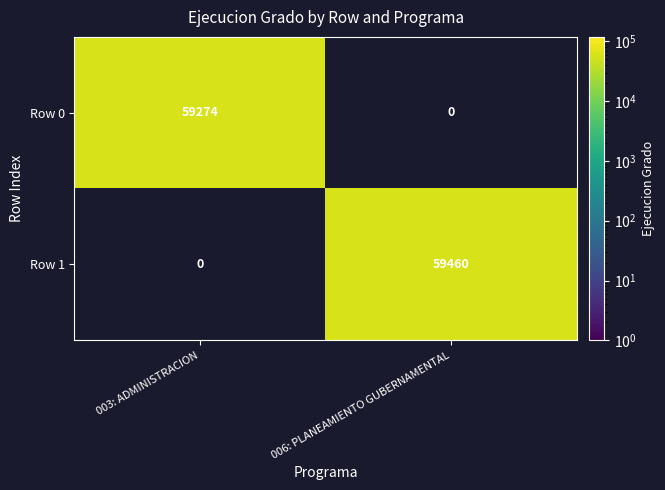

True or false: Row 0 has a value of 59274 at 003: ADMINISTRACION.

True